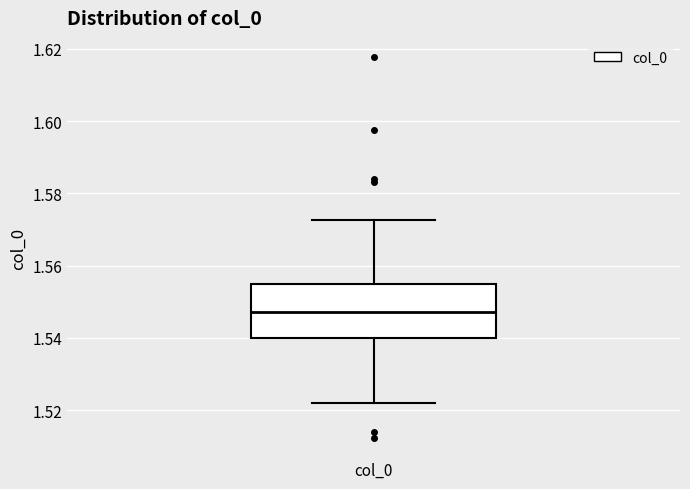

Where does the median line of the box for col_0 sit on the y-axis? The values are not printed on the chart, so give them approximately, as read against the axis.

1.548